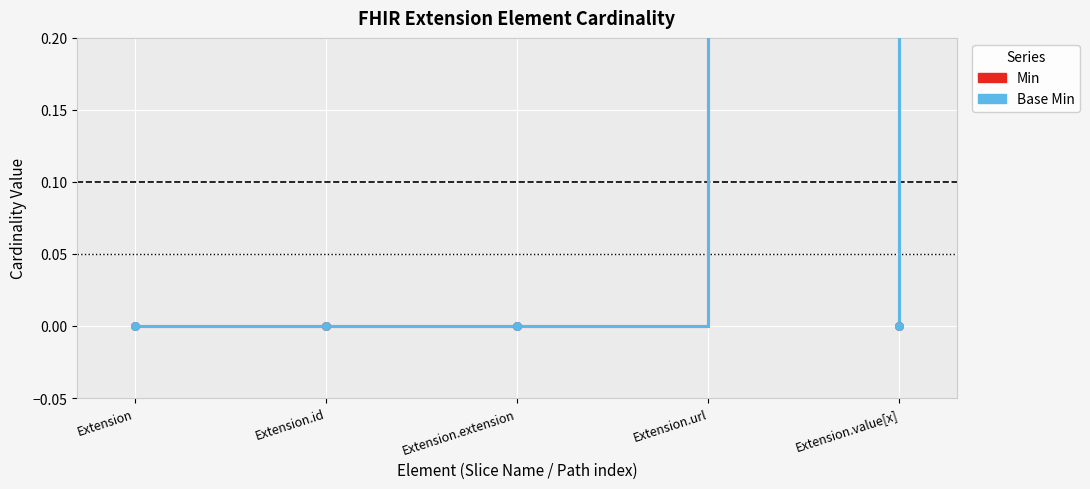

What are all the series names shown in the legend?

Min, Base Min